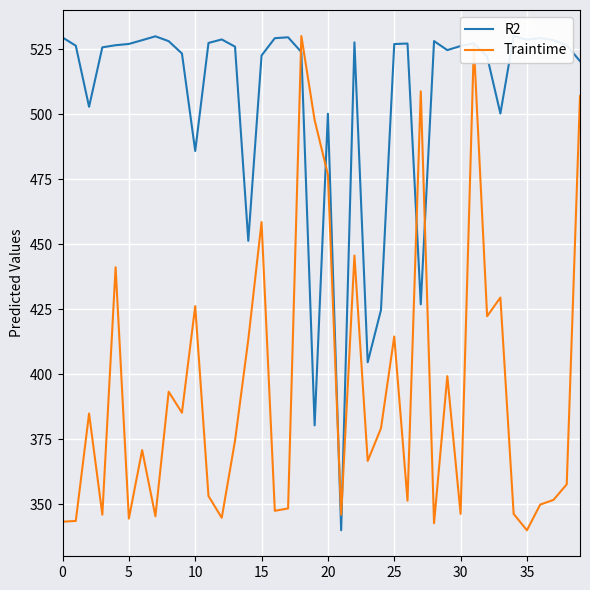

What value does the Traintime series have at 33?

429.5